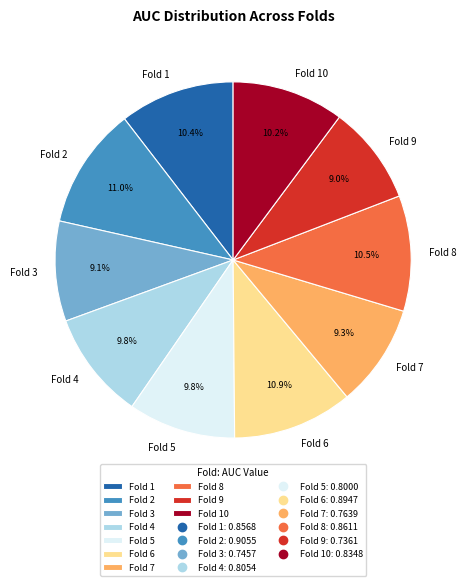

Does any single category account for the majority?

No